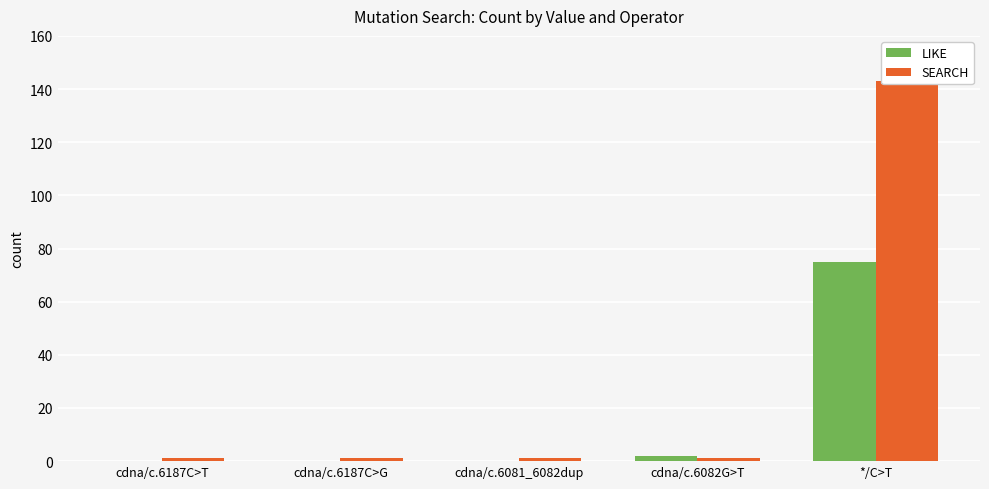

How many bars are there in each group?

2